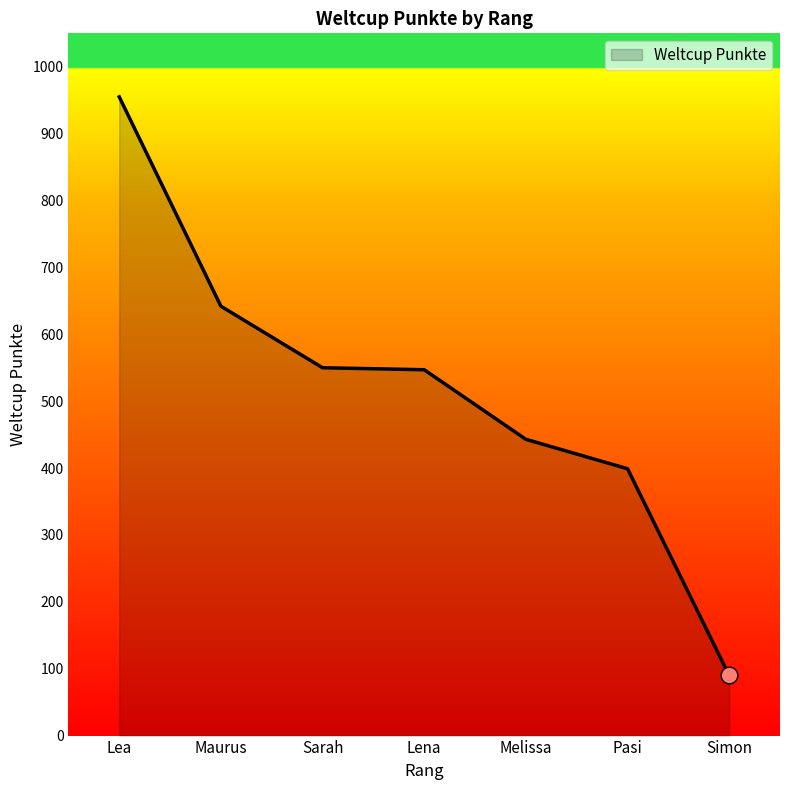

What is the sum of all values?

3626